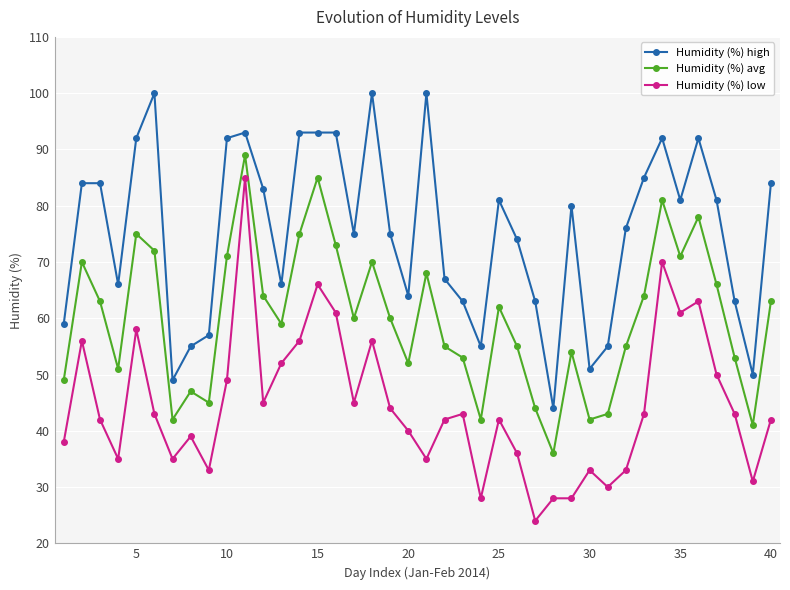

Is it true that Humidity (%) low equals 40 at 20?

True